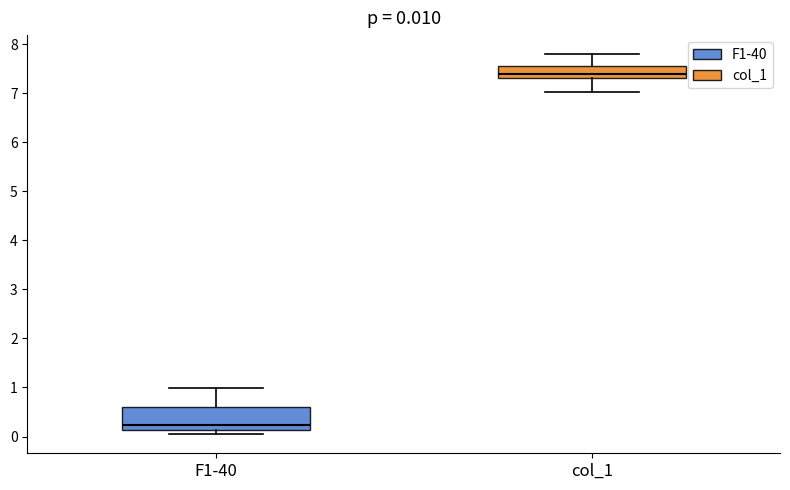

Which box is the tallest, from its lower edge to its upper edge?

F1-40